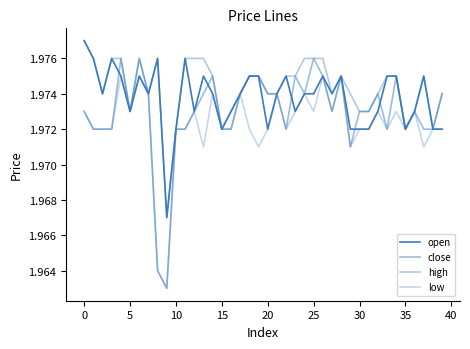

Which series has the largest range (max minus min)?

close